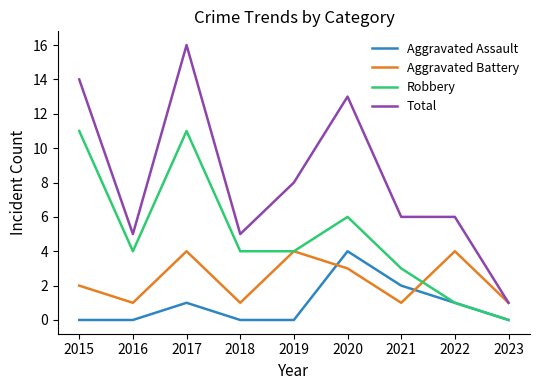

Between 2017 and 2023, which series saw the biggest shift?

Total